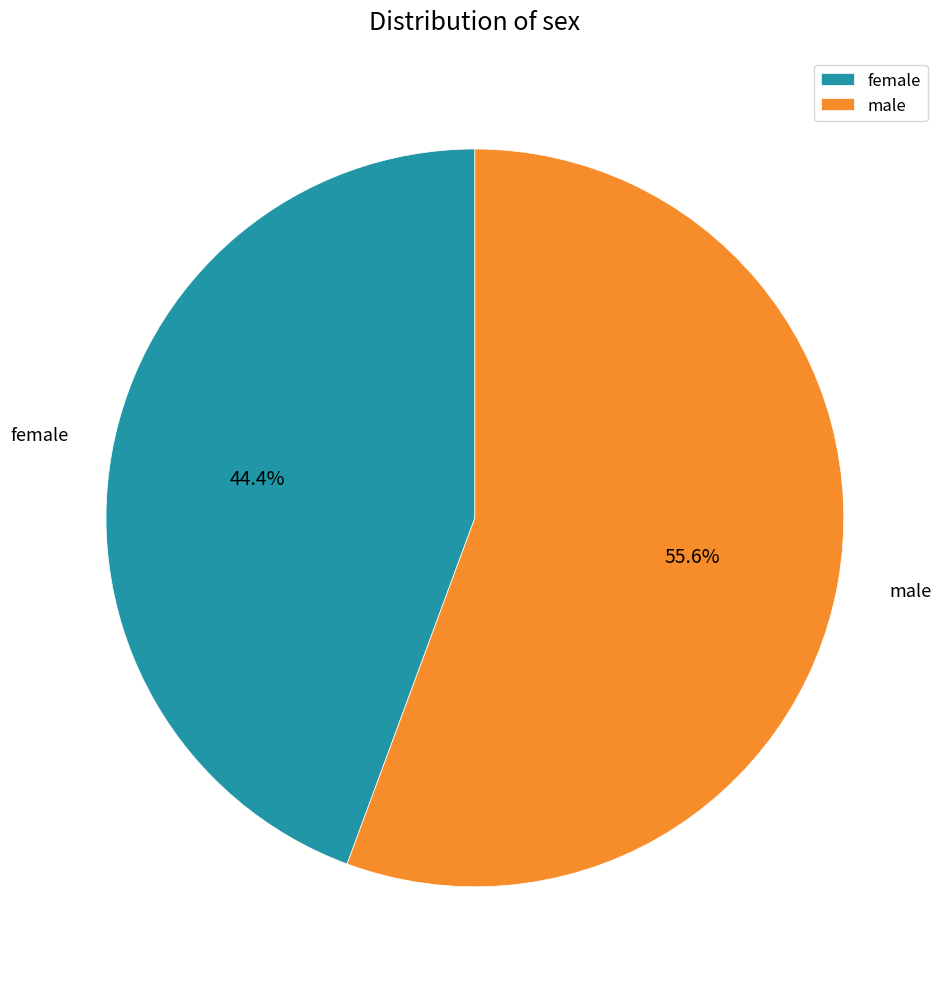

To the nearest percent, what is the combined percentage of female and male?

100%